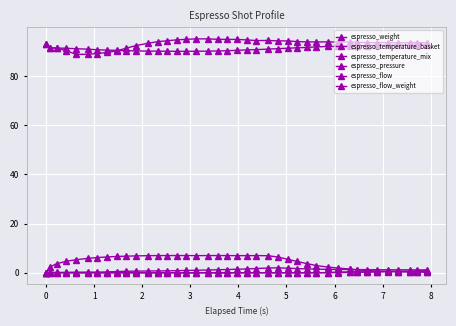

How many lines are shown in the chart?

6